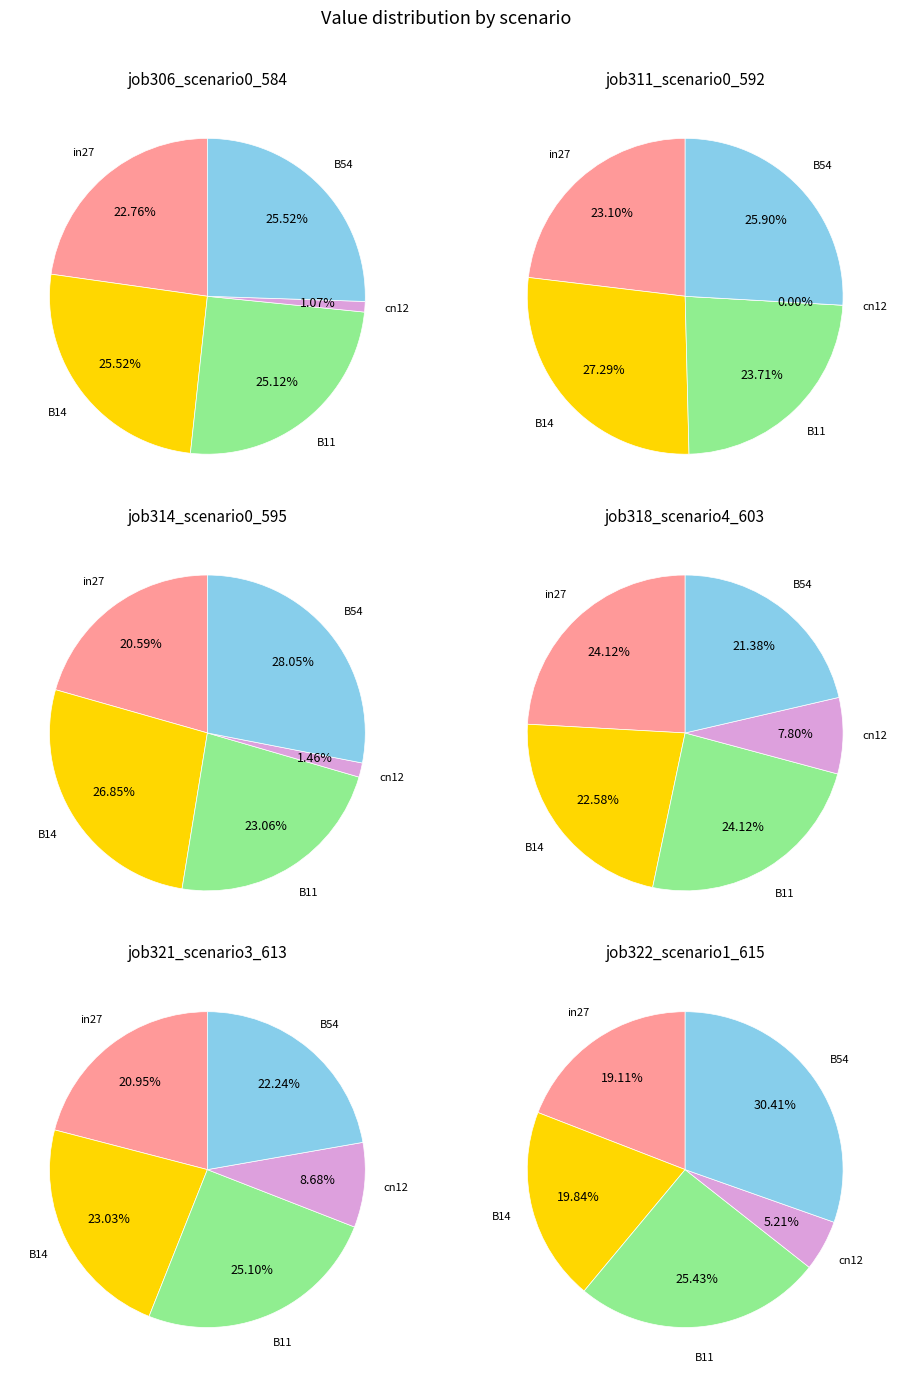

Is it true that cn12 is 1% of the pie?

False